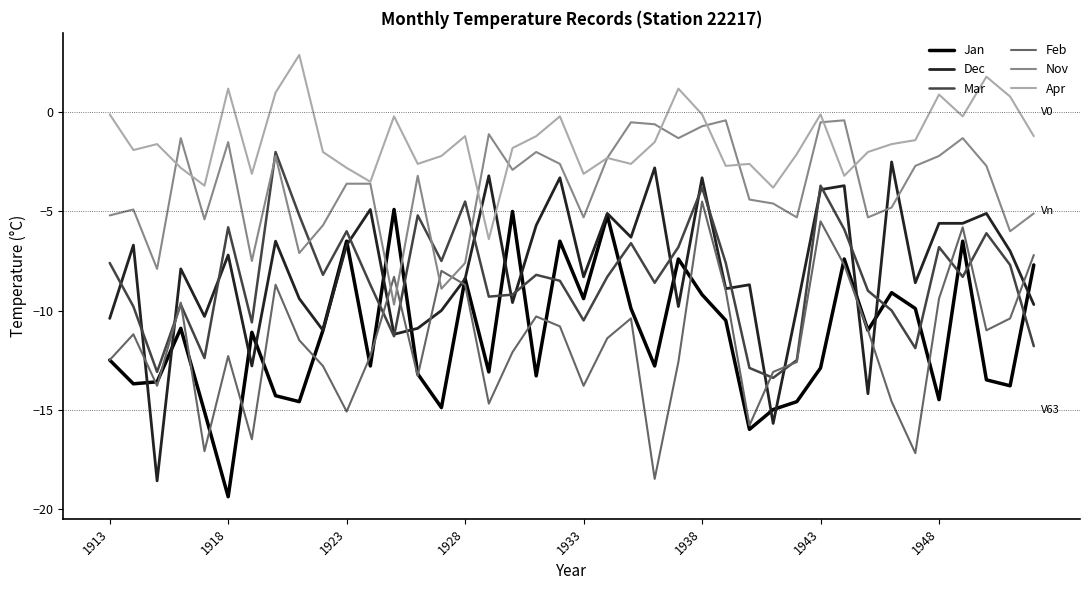

How many intersections are there between Dec and Apr?

2